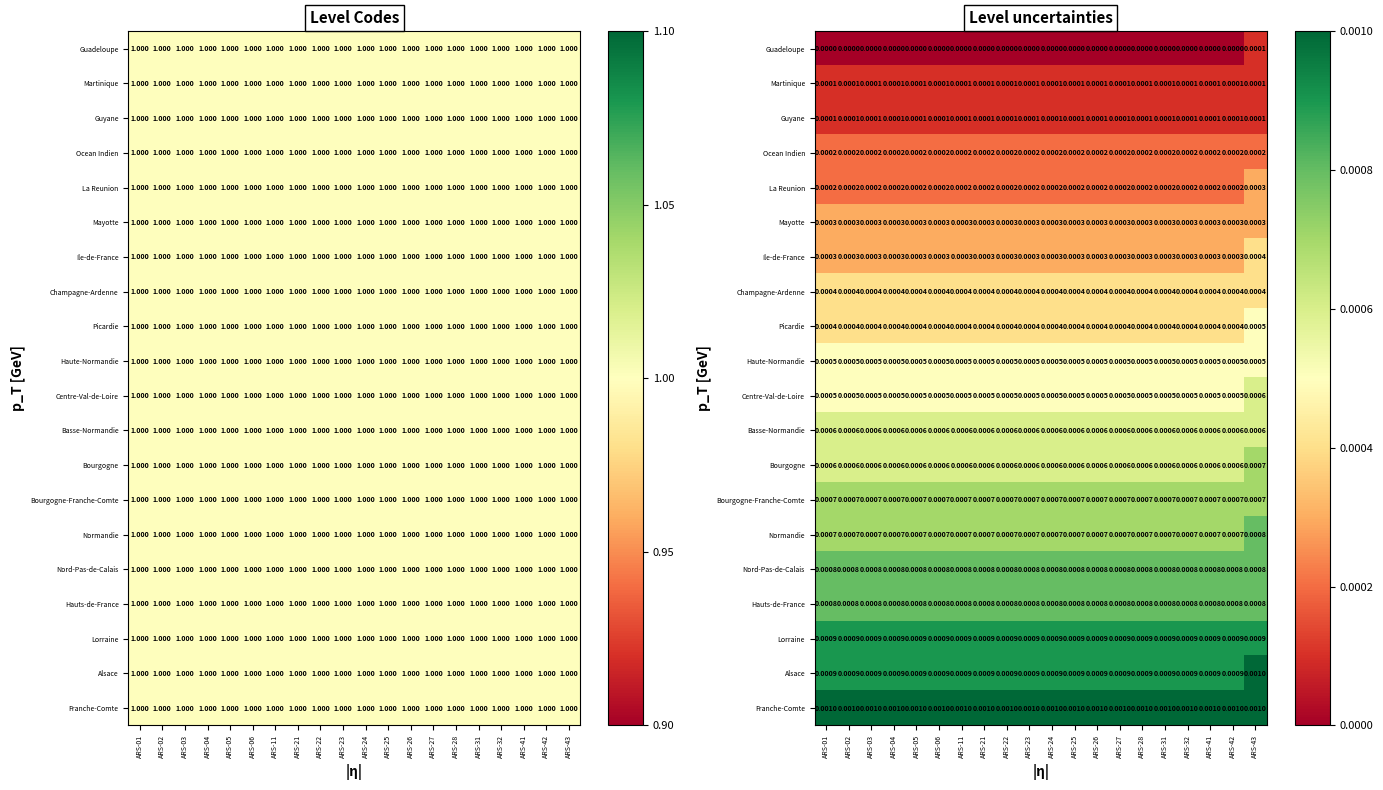

Which series has the largest total across all categories?

Franche-Comte